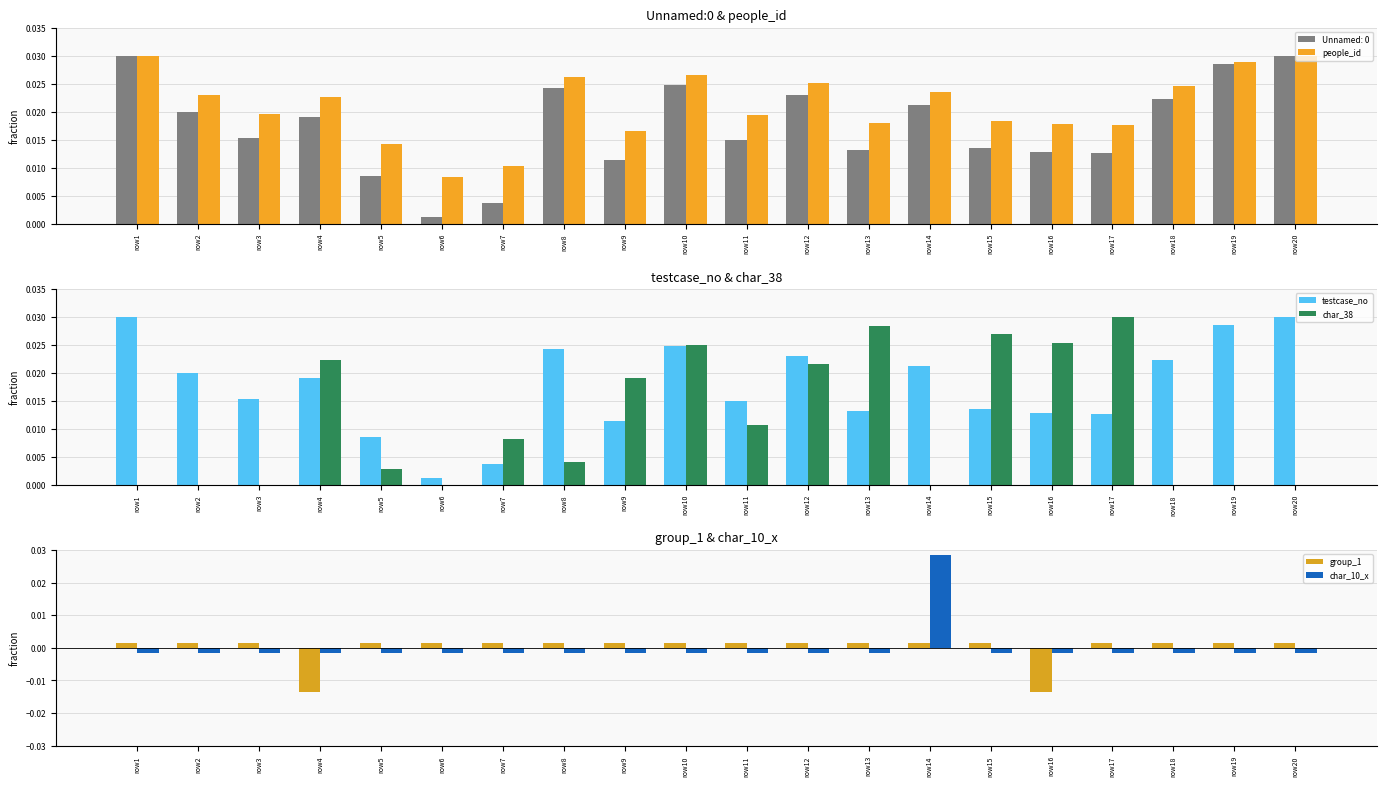

How many values in group_1 are below zero?

2